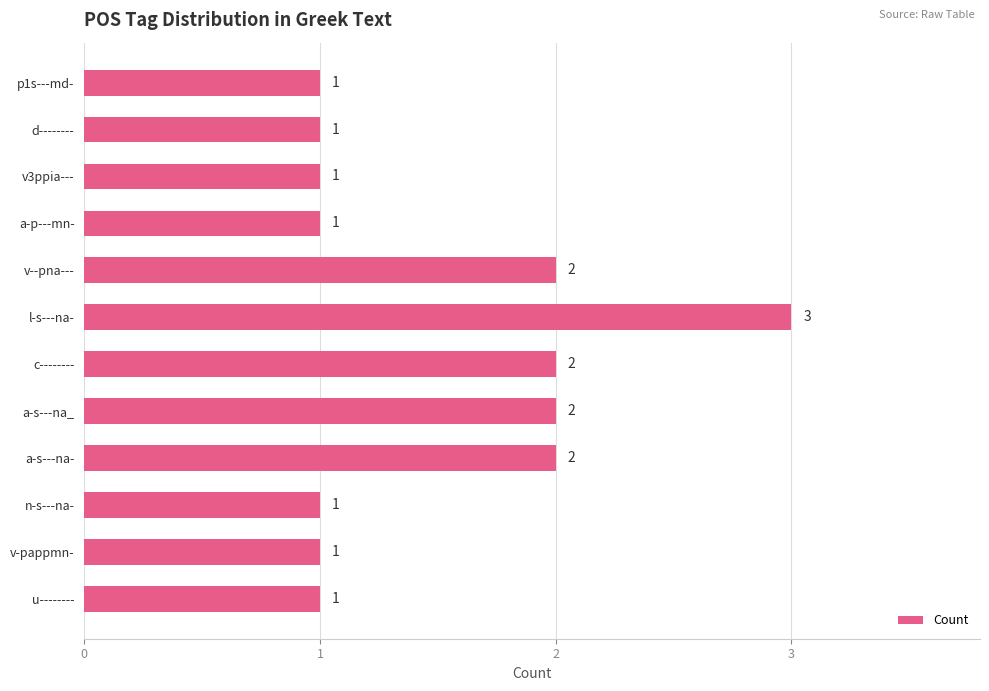

What position from the top is v-pappmn-?

11